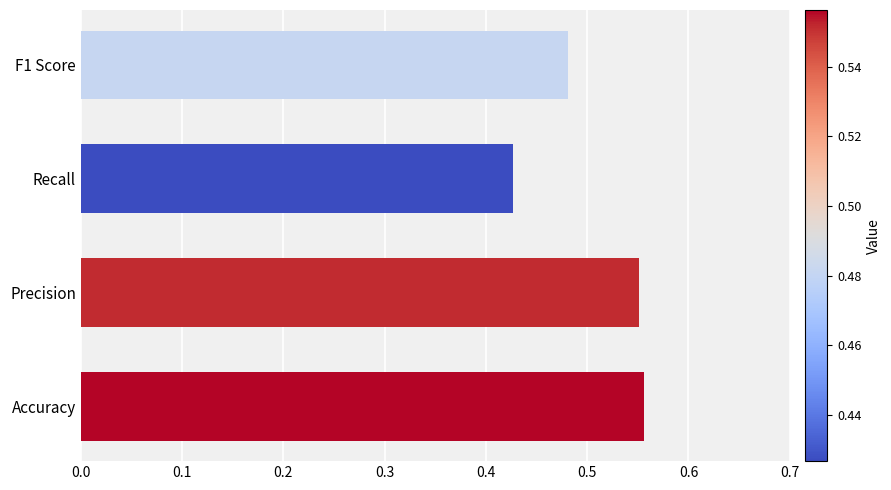

The value at Accuracy is 0.9. True or false?

False